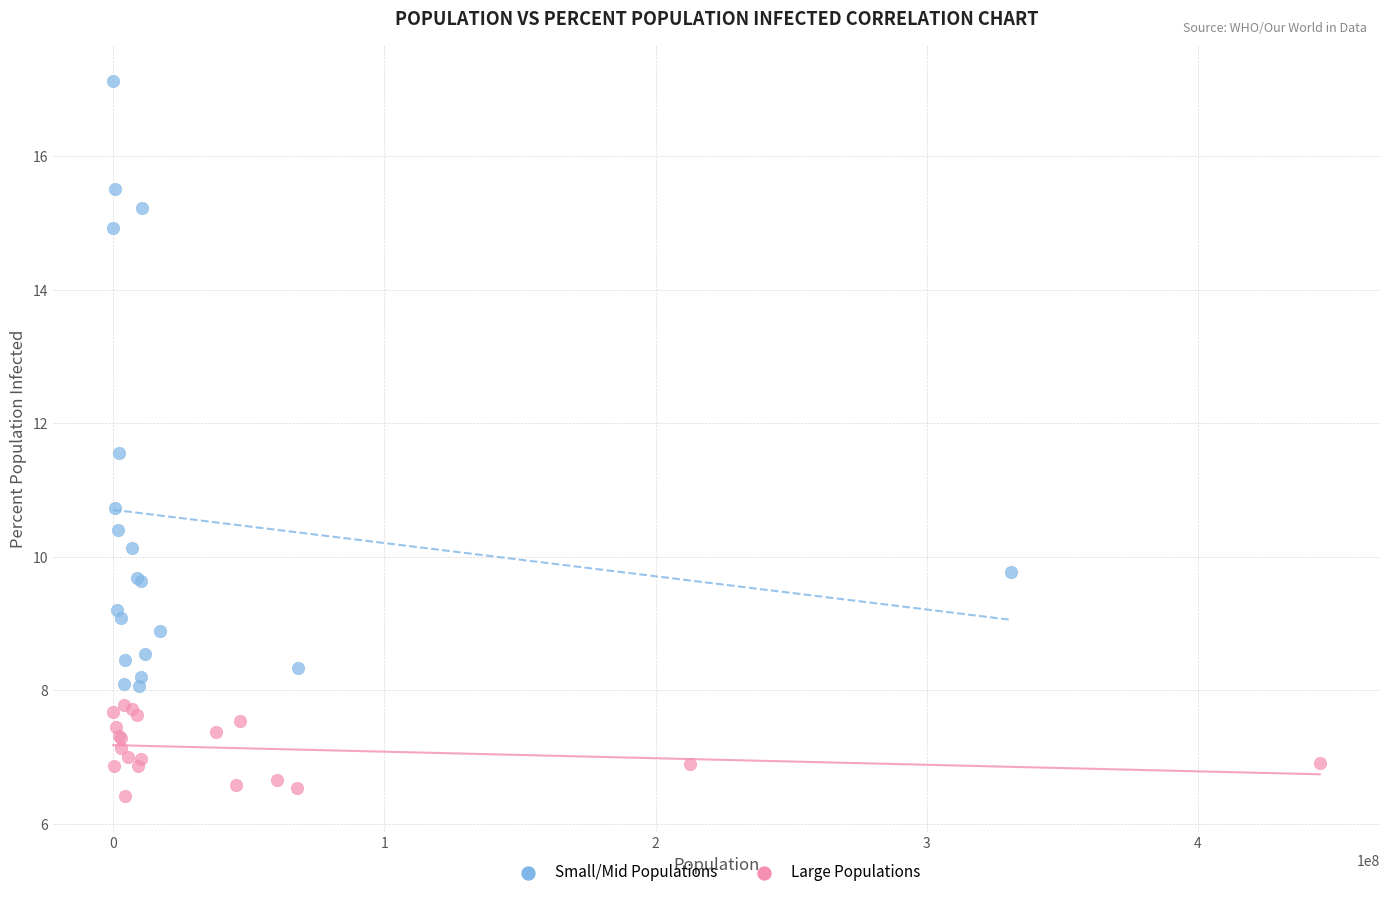

Which series has the largest Y range (max minus min)?

Small/Mid Populations